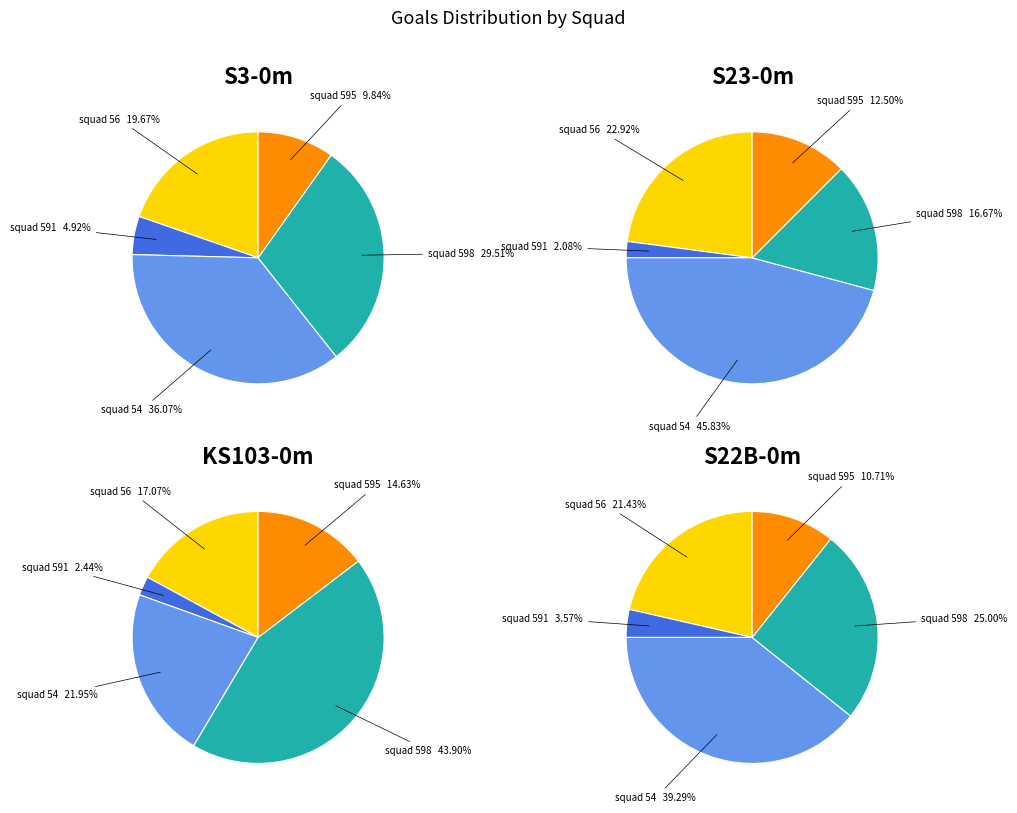

How many segments does this pie chart have?

5